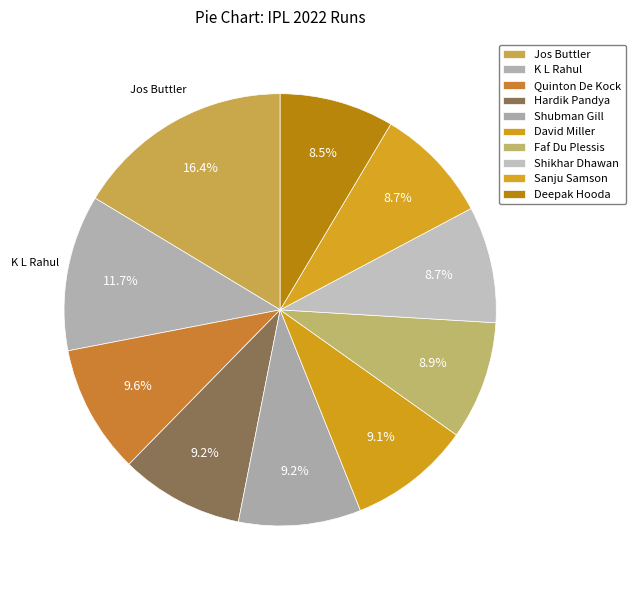

True or false: K L Rahul accounts for 12% of the total.

True